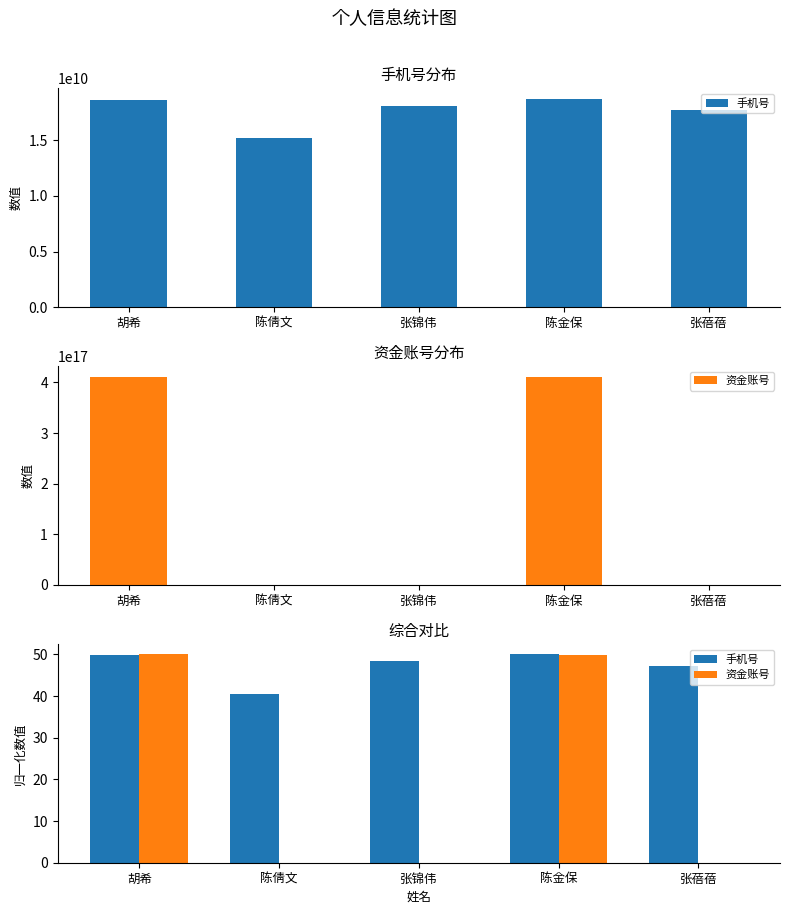

What are all the series names shown in the legend?

手机号, 资金账号